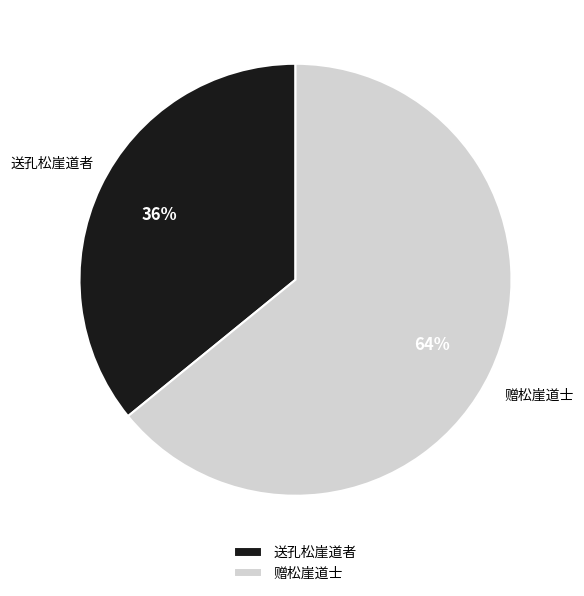

Do 赠松崖道士 and 送孔松崖道者 together represent more than half of the pie?

Yes